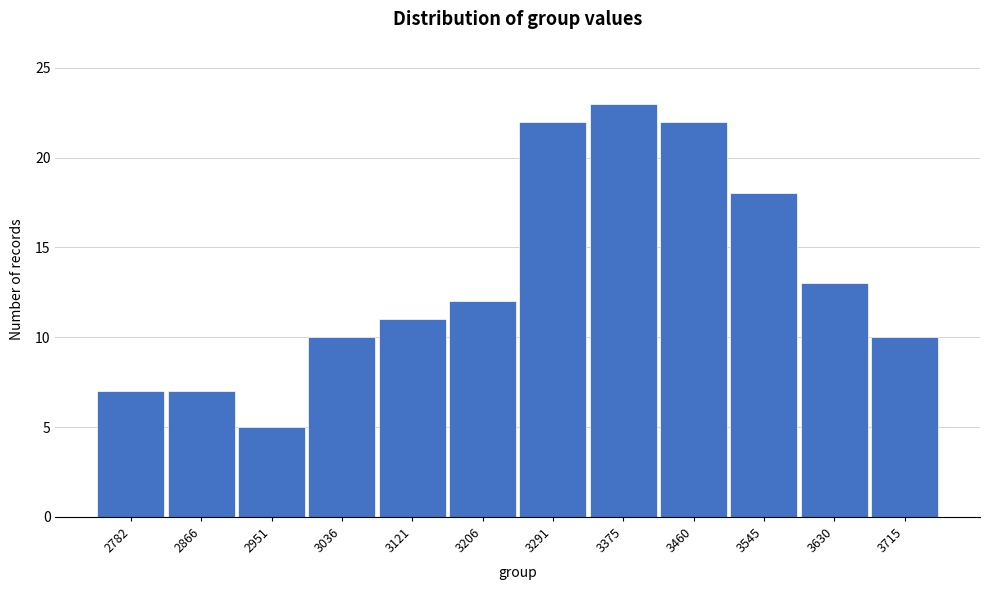

Reading left to right, transcribe all the data shown in this chart.

7	7	5	10	11	12	22	23	22	18	13	10